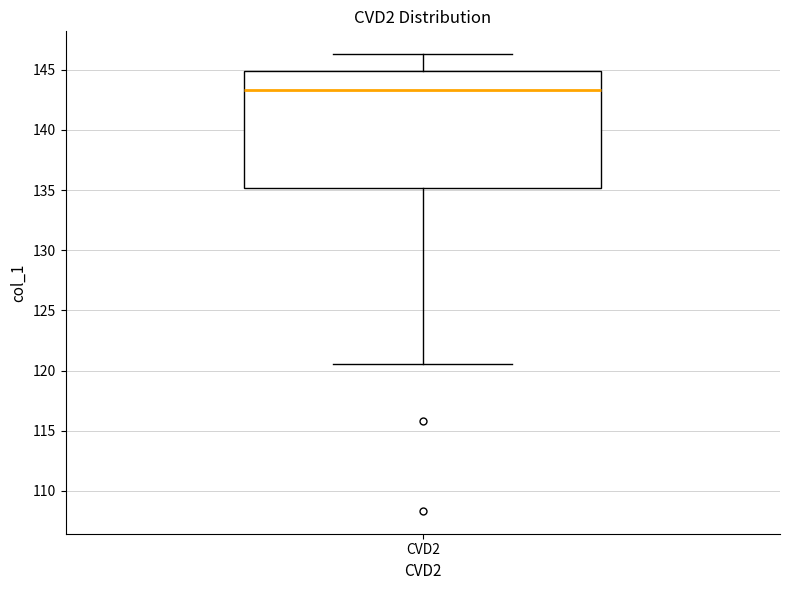

Read this box plot against the y-axis: the position of the median line, the range covered by the box, and the ends of both whiskers. The values are not printed on the chart, so give them approximately, as read against the axis.

median 143.5, box 135.0 to 145.0, whiskers 120.5 to 146.5